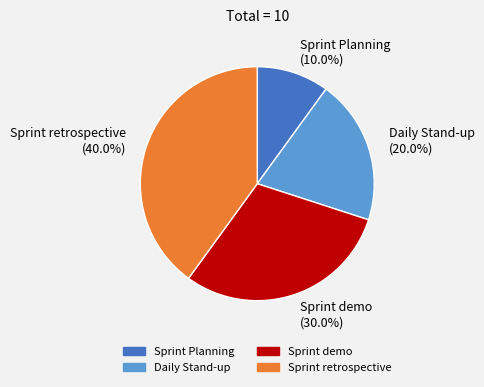

Do Sprint demo and Sprint Planning together represent more than half of the pie?

No